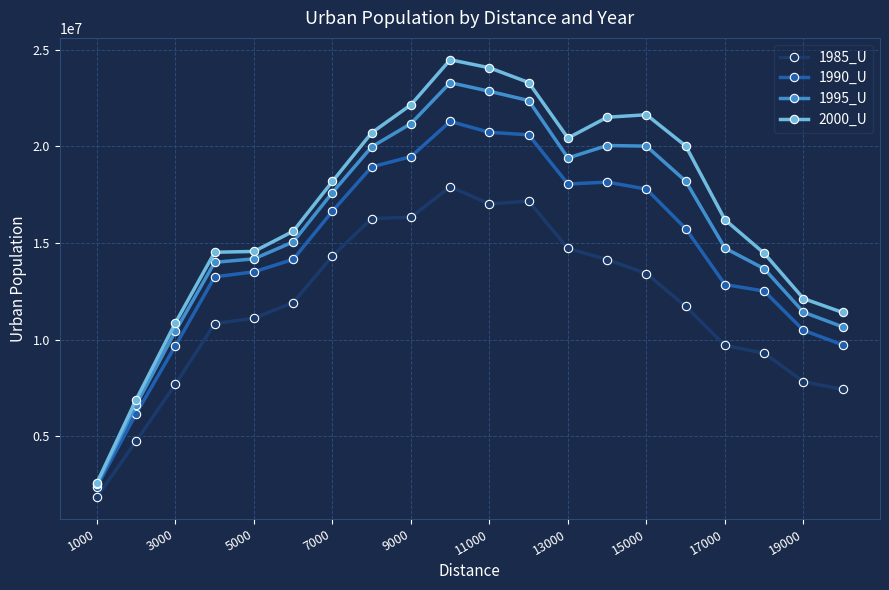

In 2000_U, how many points are higher than both neighbors (excluding endpoints)?

2